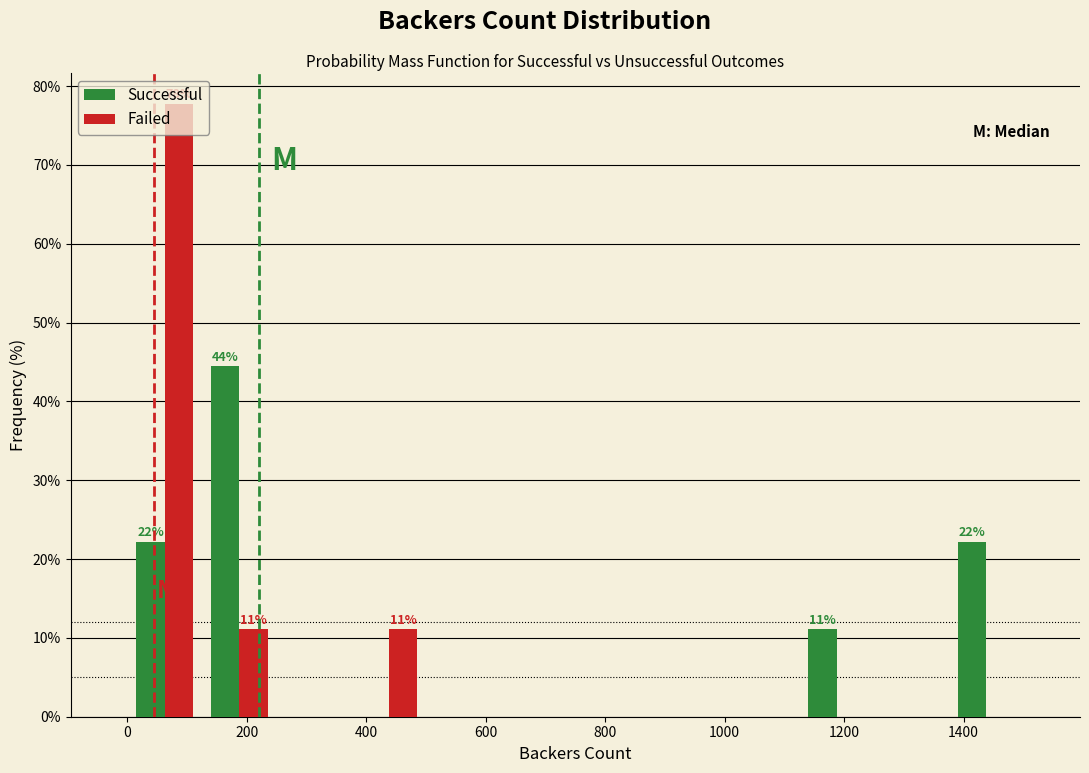

In the Successful series, which range on the x-axis has the tallest bar?

125 to 250